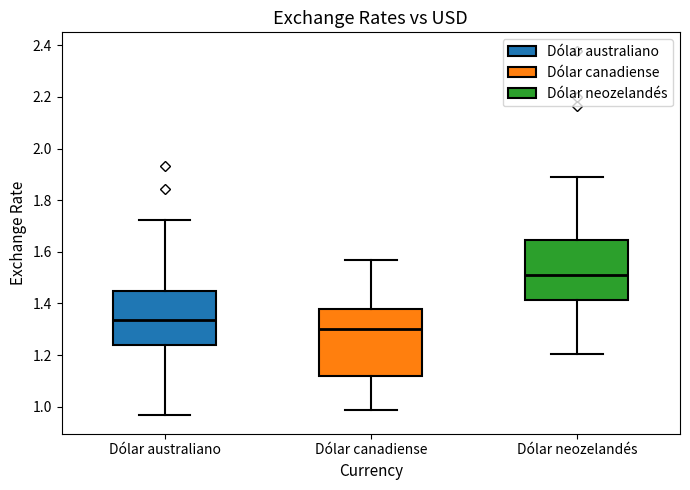

Which box's median line is the highest?

Dólar neozelandés